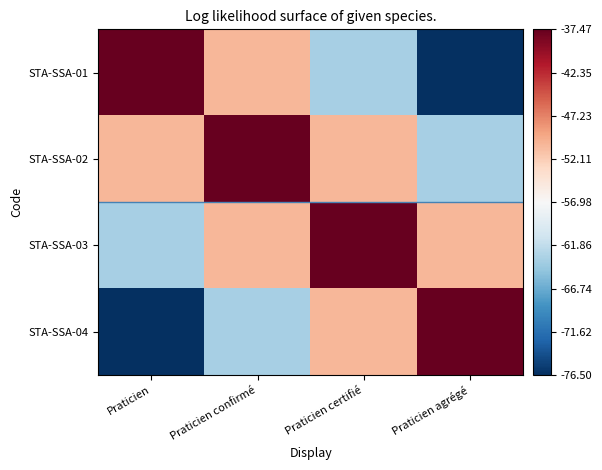

What is the smallest value displayed?

-76.5